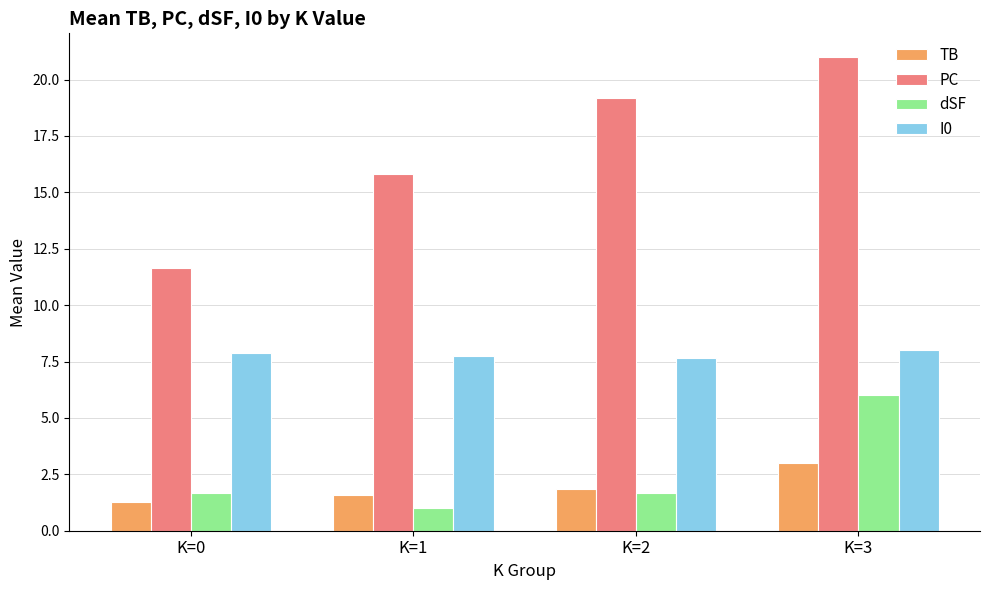

Is the value of I0 at K=0 greater than the value of PC at K=3?

No